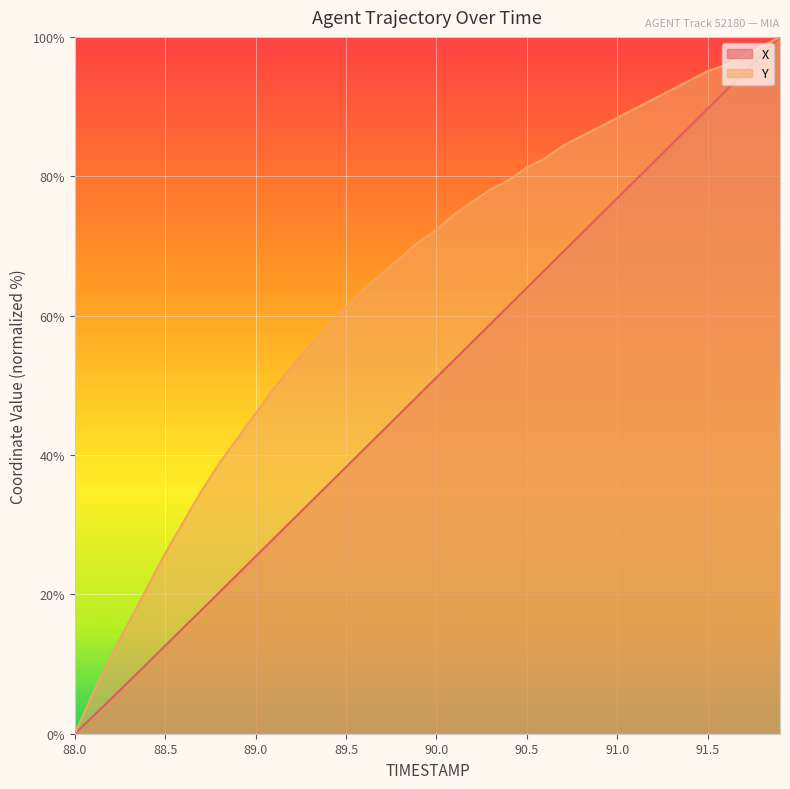

Which has a higher value, 89.7 or 88.3?

89.7